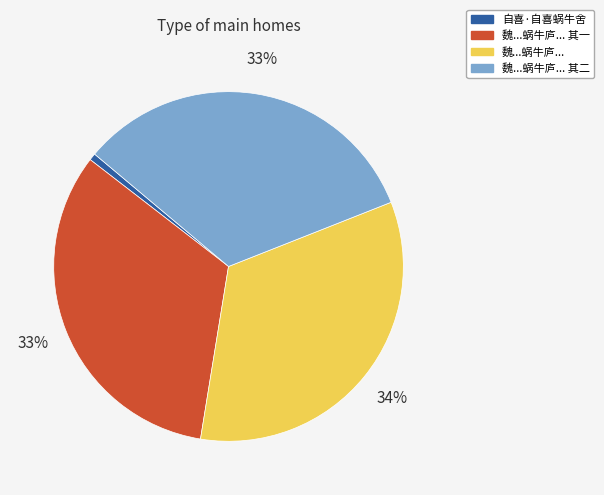

To the nearest percent, what is the difference between the largest and smallest slice percentages?

33%